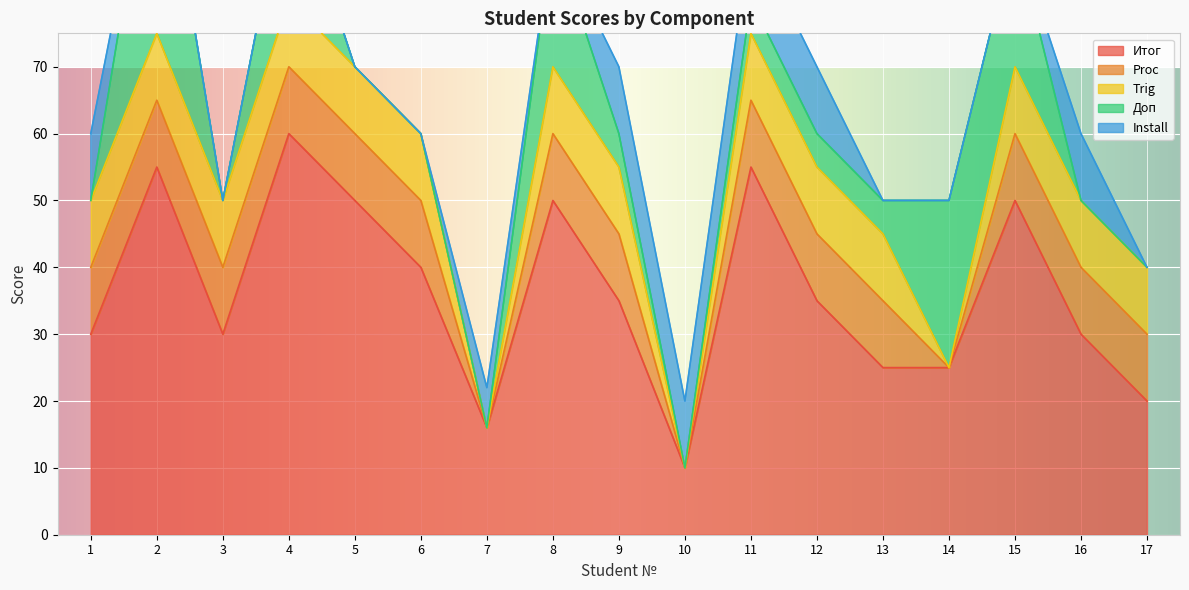

At which label does Итог reach its minimum?

10